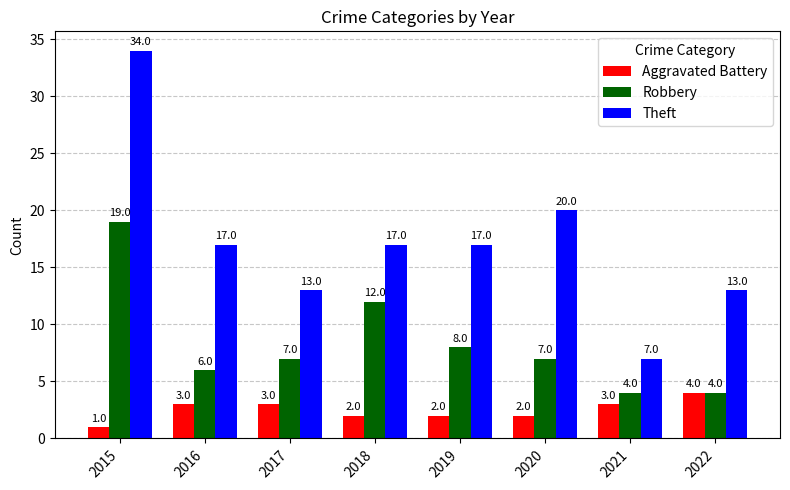

Which category has the highest value in the Robbery series?

2015